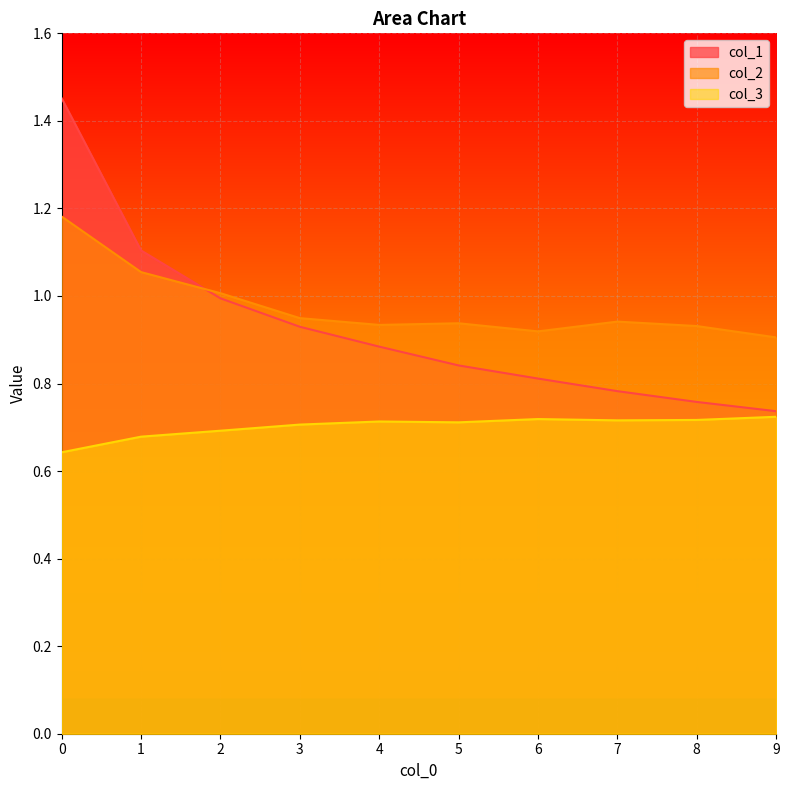

At which label is col_1 closest to 1?

2